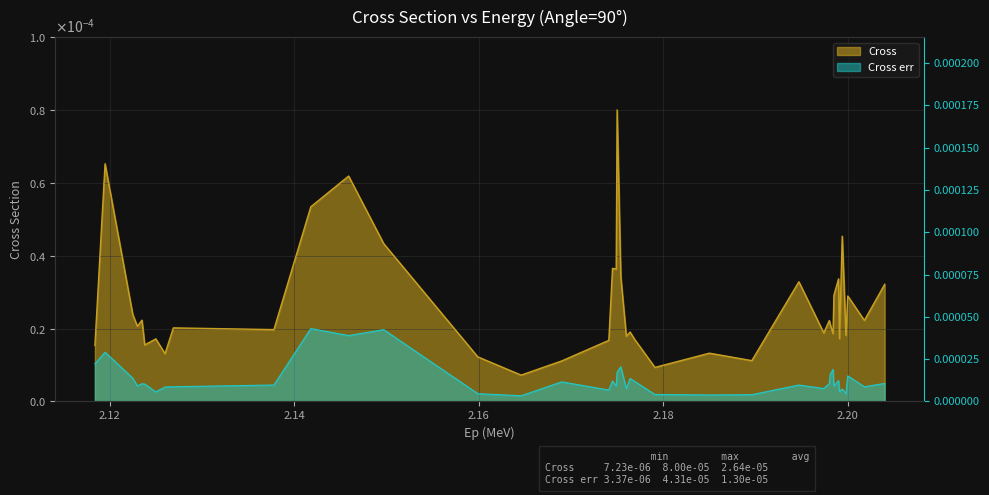

Rank the categories by Cross value from highest to lowest.

2.175, 2.1195, 2.1459, 2.1418, 2.1994, 2.1497, 2.1745, 2.1749, 2.1754, 2.199, 2.1947, 2.204, 2.1985, 2.2, 2.1225, 2.1235, 2.2018, 2.198, 2.1981, 2.123, 2.1269, 2.1378, 2.1764, 2.1974, 2.1984, 2.1998, 2.176, 2.1991, 2.125, 2.1769, 2.1741, 2.1238, 2.1184, 2.185, 2.126, 2.1599, 2.1896, 2.169, 2.1791, 2.1646